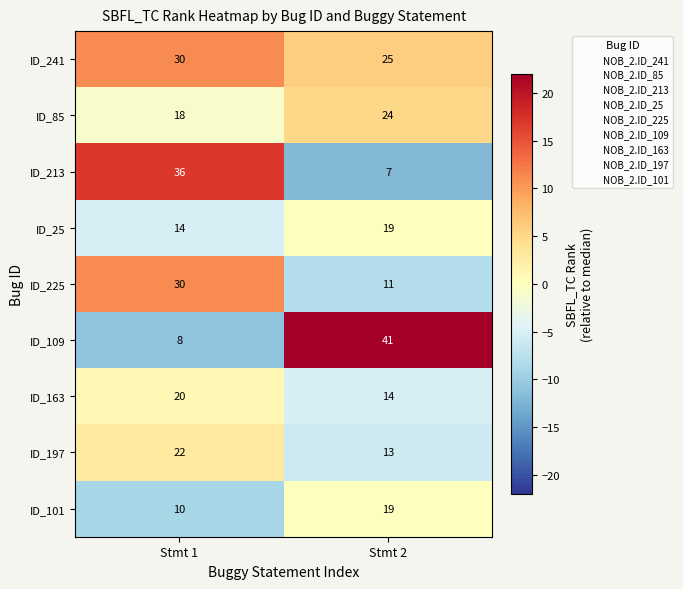

Which series has the widest spread of values?

ID_109